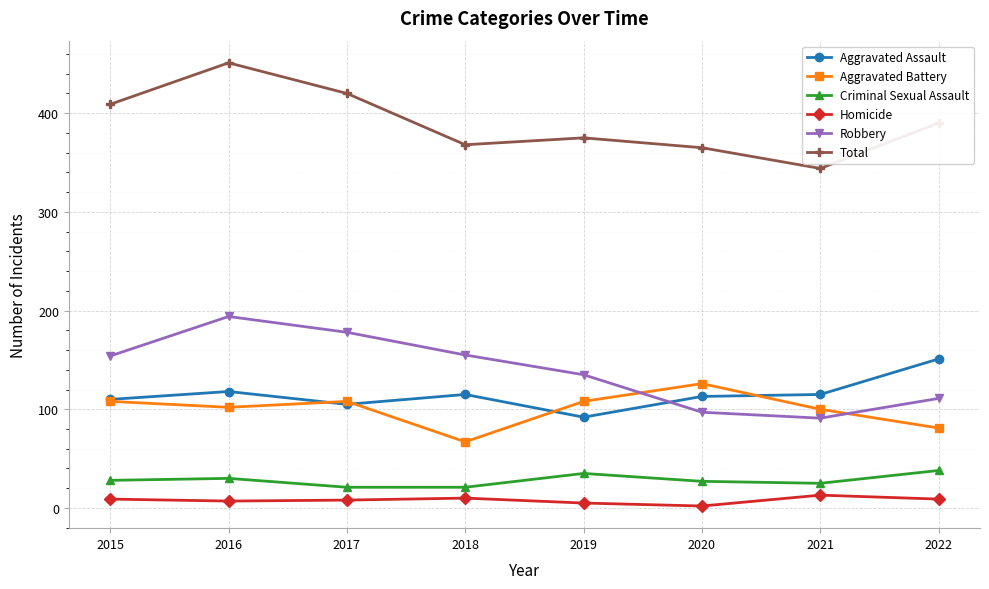

List the series in order of their peak value, lowest first.

Homicide, Criminal Sexual Assault, Aggravated Battery, Aggravated Assault, Robbery, Total